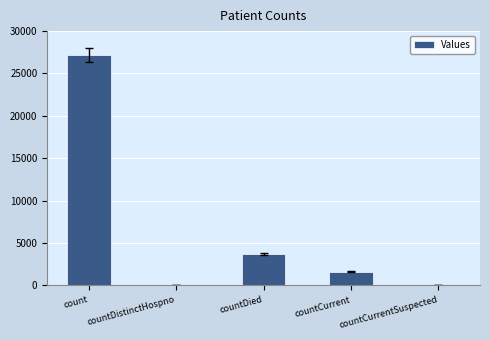

Reading left to right, what are all the values shown in this chart?

count=27151	countDistinctHospno=0	countDied=3655	countCurrent=1592	countCurrentSuspected=0